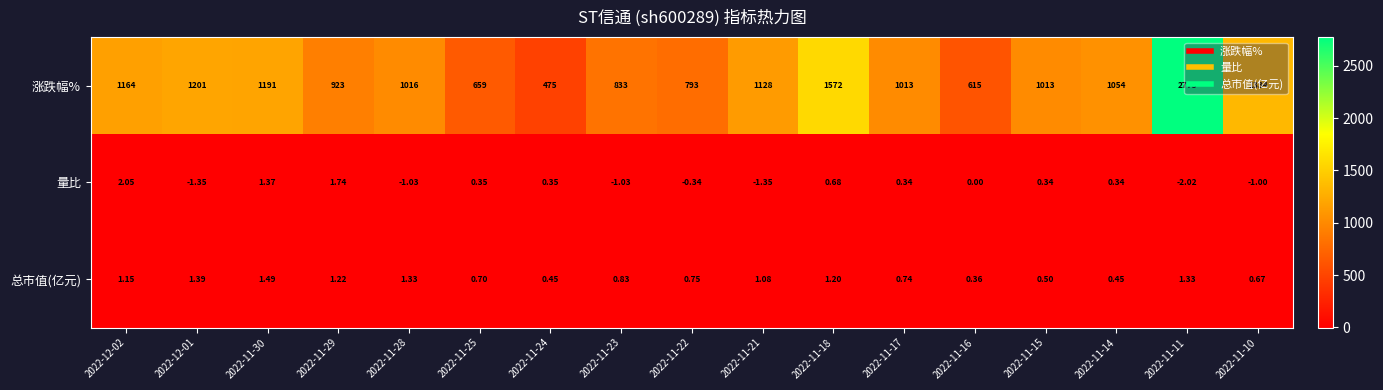

Between 2022-11-16 and 2022-11-15, which series saw the biggest shift?

涨跌幅%